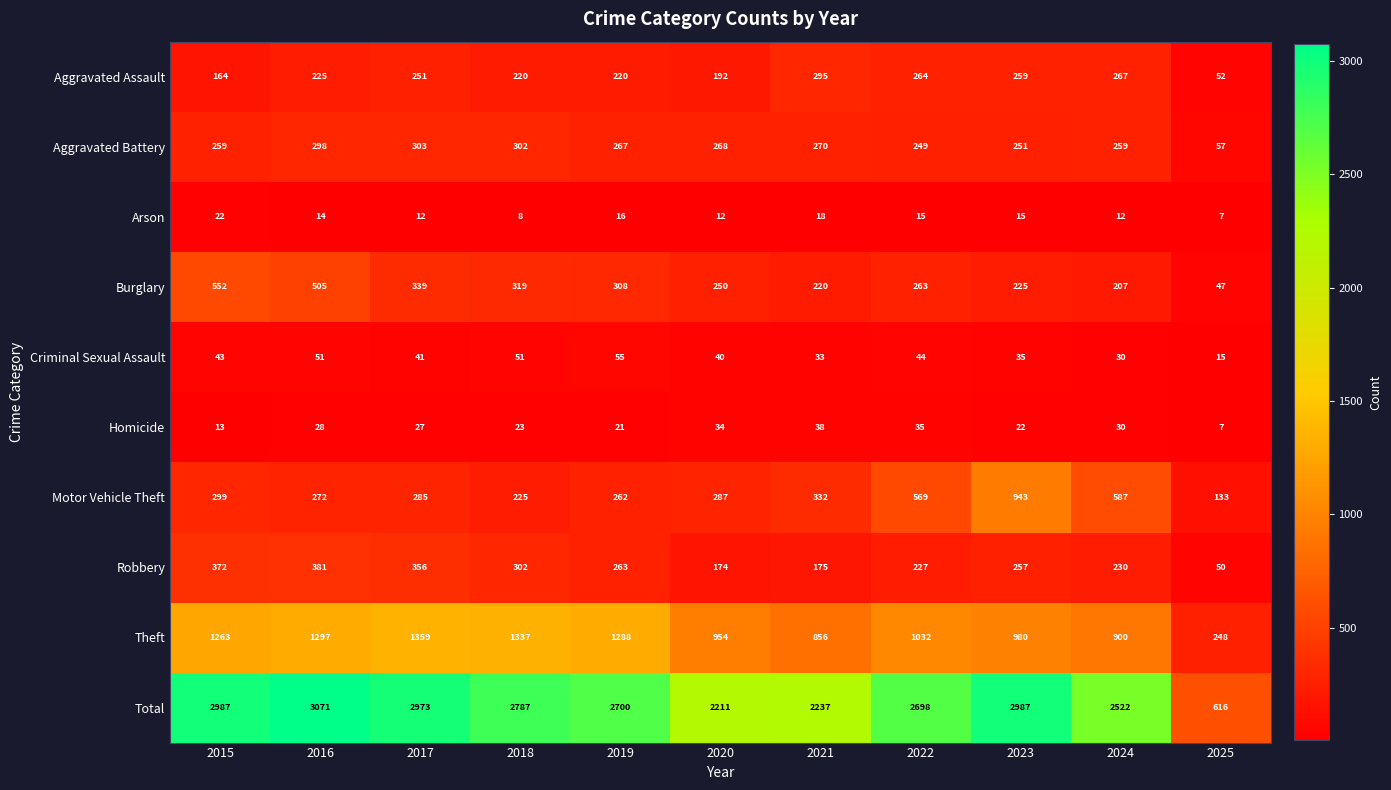

What is the maximum value shown in the chart?

3071